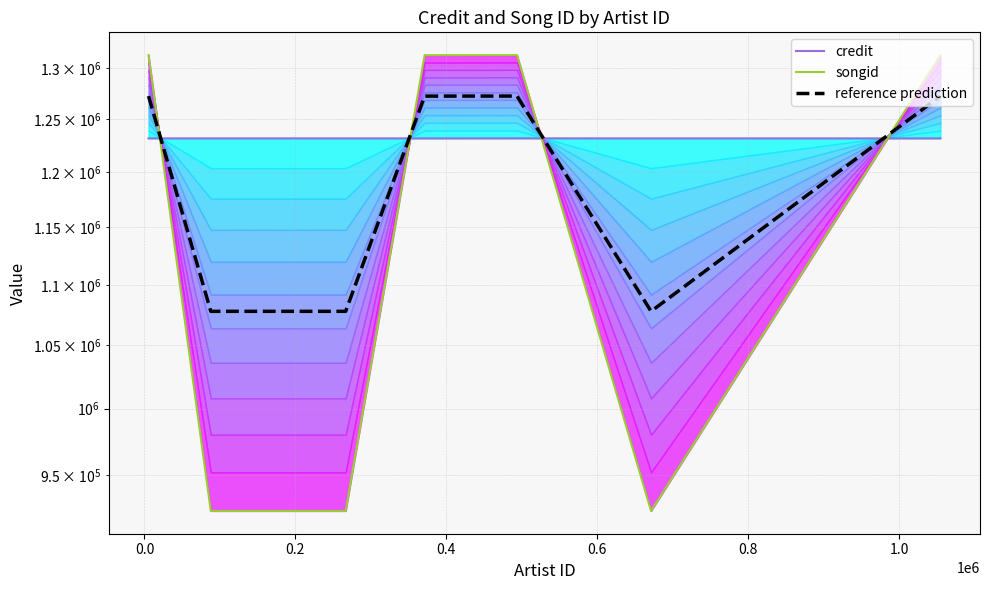

What is the difference between the maximum and minimum values in the credit series?

49.0